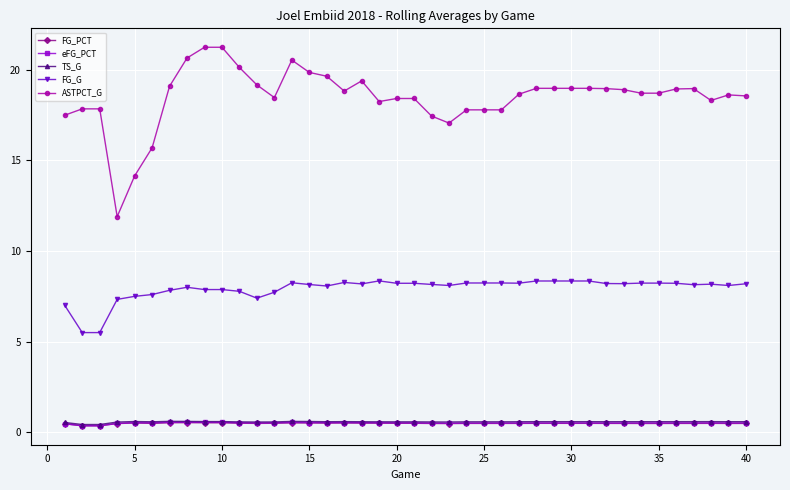

True or false: FG_G has more than 1 points higher than both neighbors.

True